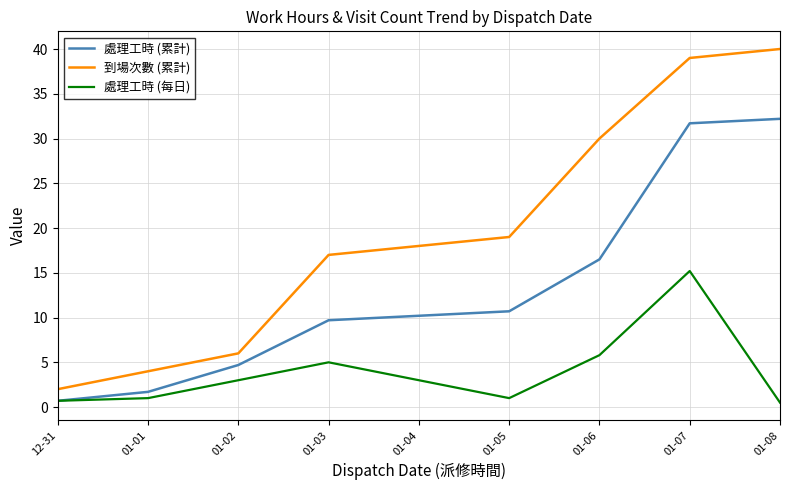

Rank the series at 01-01 from lowest to highest value.

處理工時 (每日), 處理工時 (累計), 到場次數 (累計)